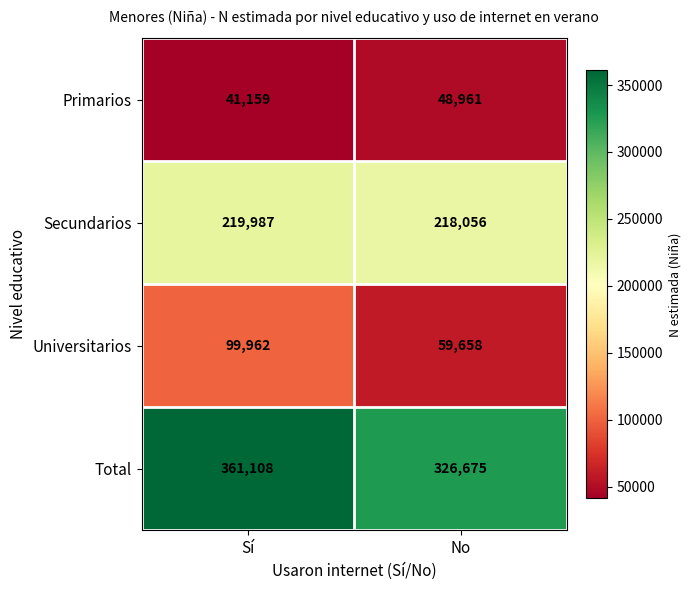

At which label is Primarios closest to 45060?

Sí